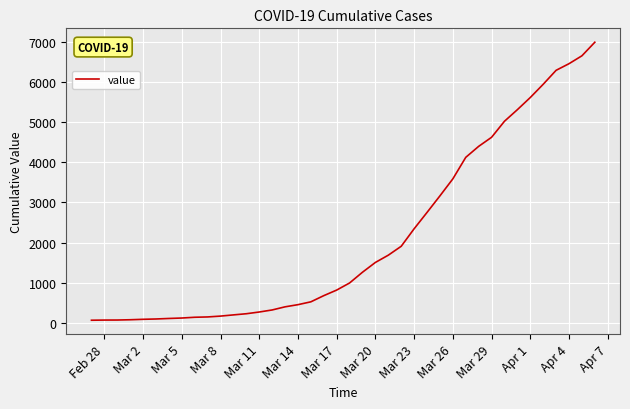

How many lines are shown in the chart?

1